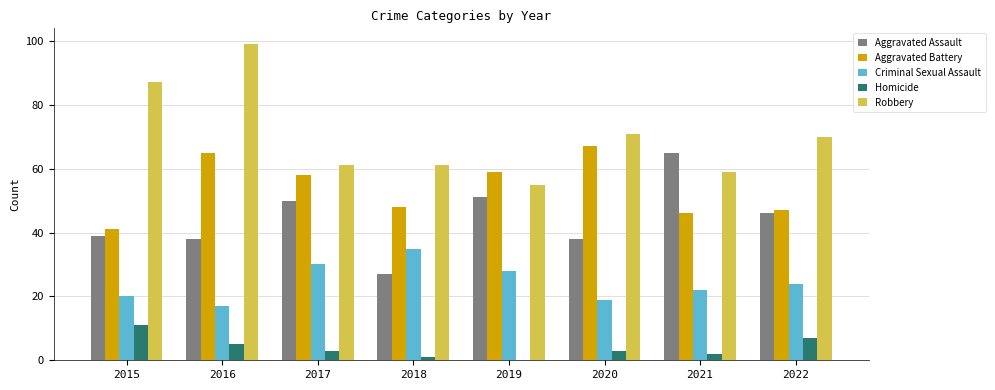

Does the chart contain stacked bars?

No